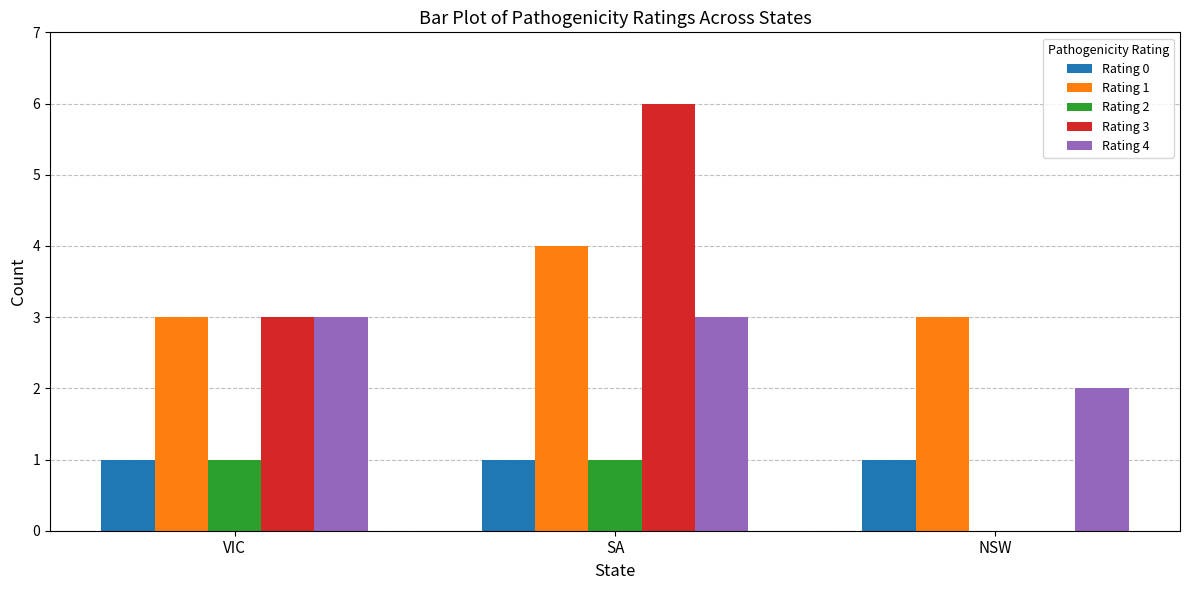

What are all the series names shown in the legend?

Rating 0, Rating 1, Rating 2, Rating 3, Rating 4